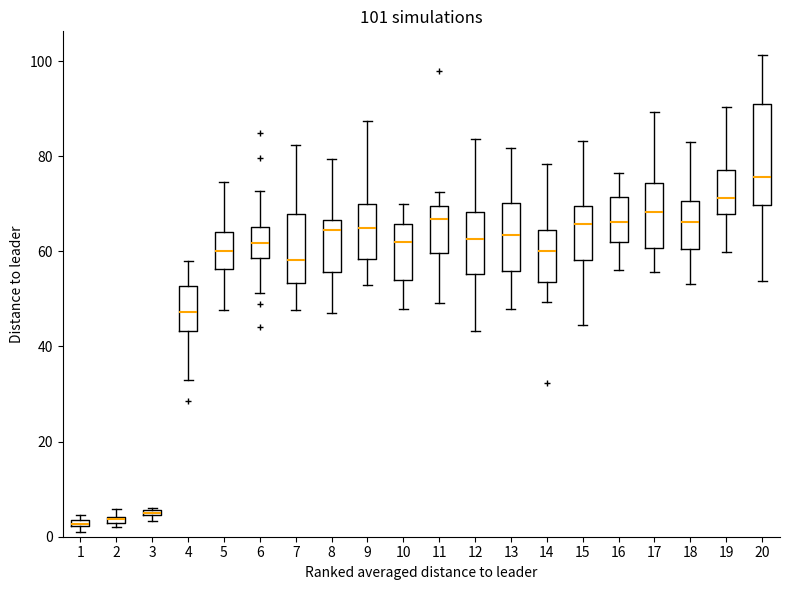

Which box is the tallest, from its lower edge to its upper edge?

20